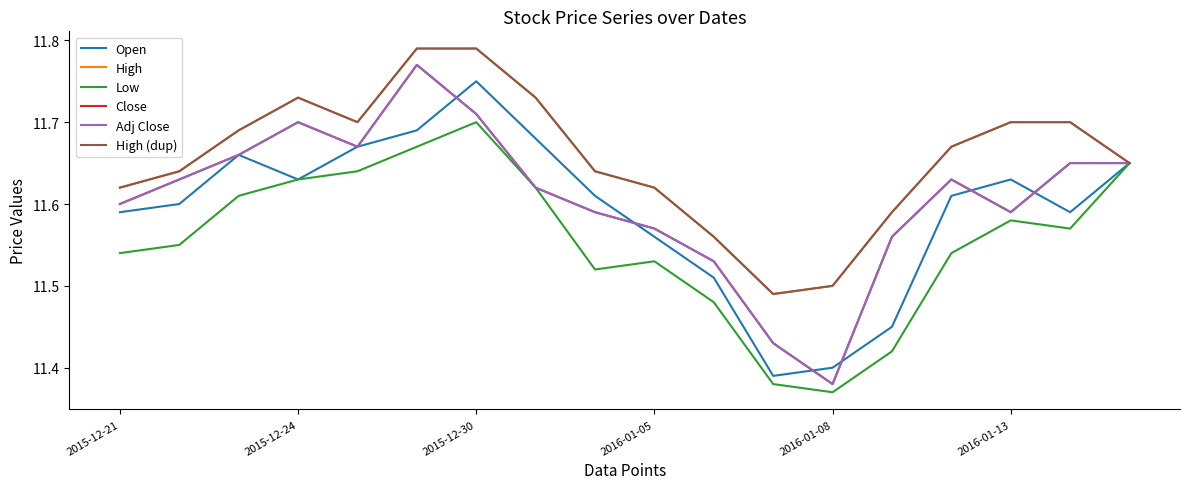

Does the chart display data point markers on the line(s)?

No